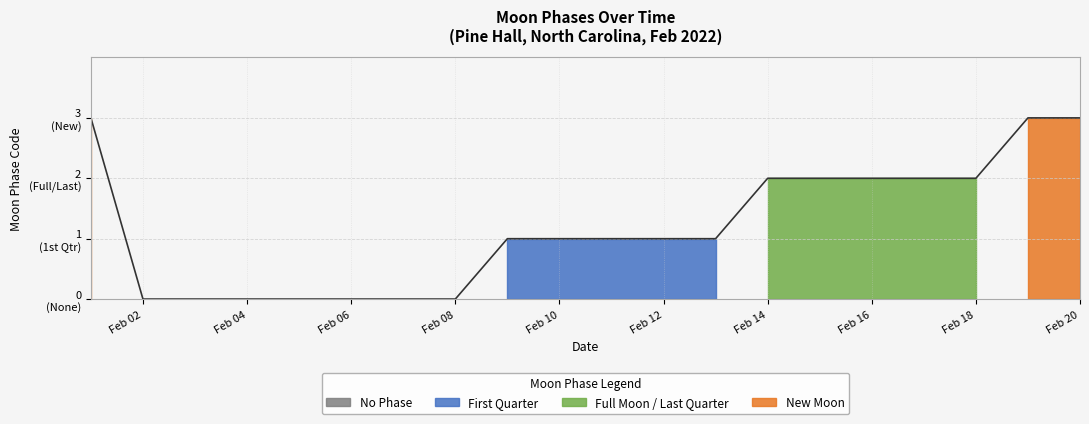

Between Feb 14 and Feb 20, which is larger?

Feb 20